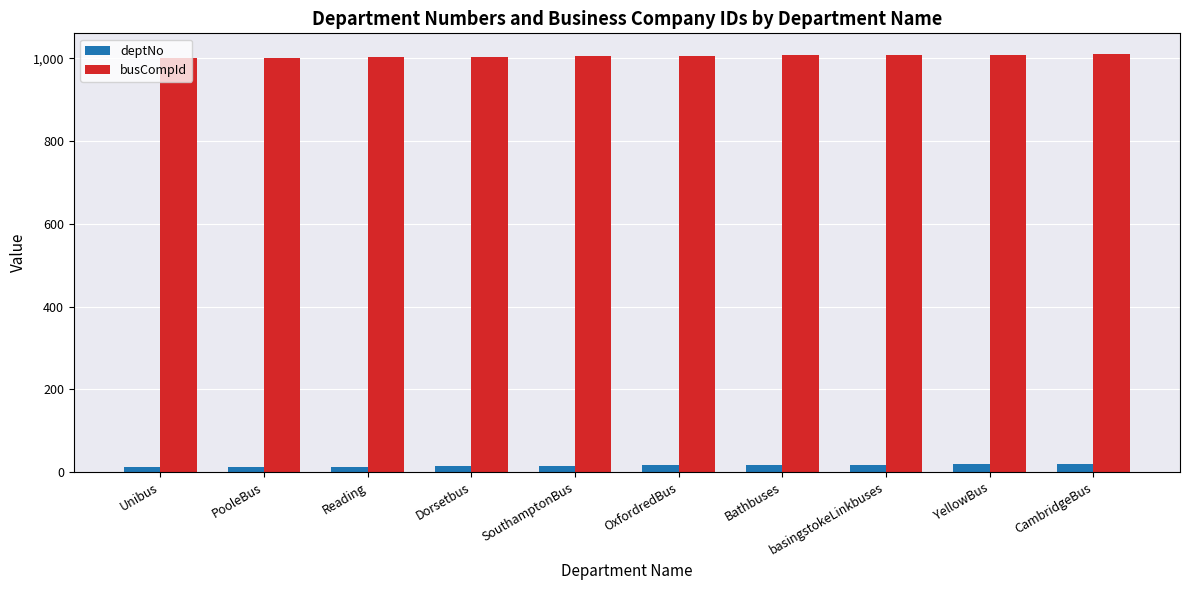

Which series has the largest total across all categories?

busCompId